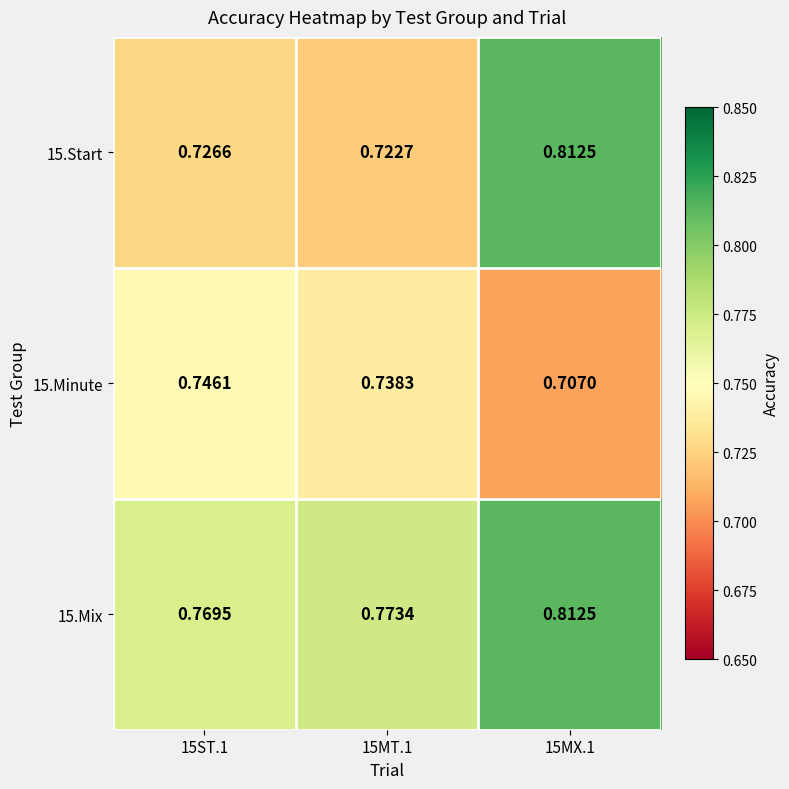

How many data points does each series have?

3